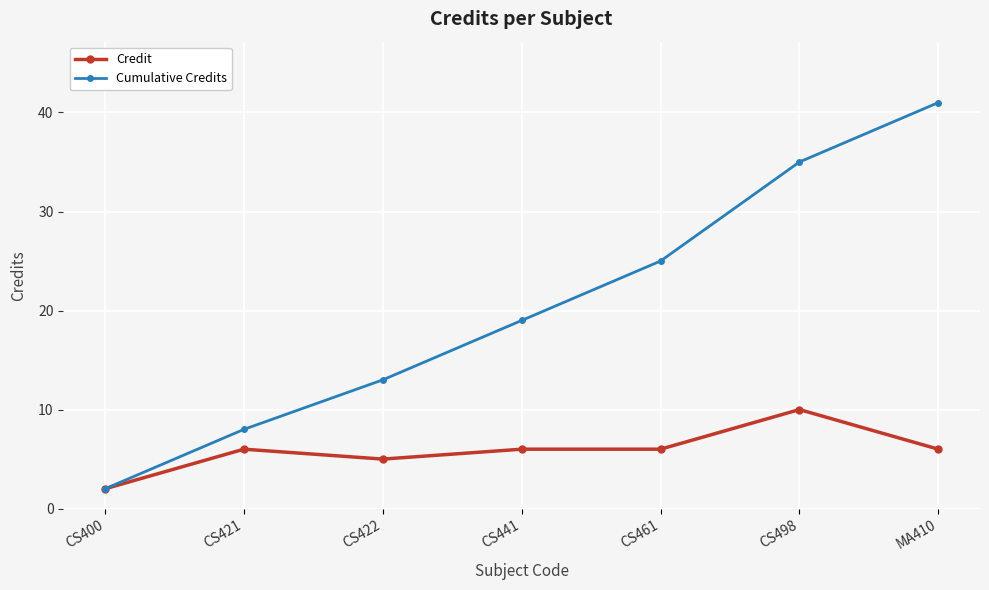

True or false: Cumulative Credits has more than 1 points higher than both neighbors.

False